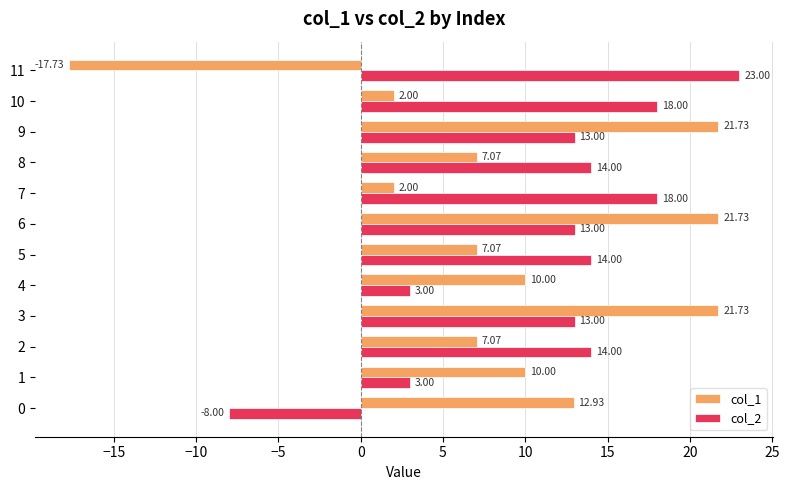

What is the difference between the maximum and second lowest values in the col_1 series?

19.7